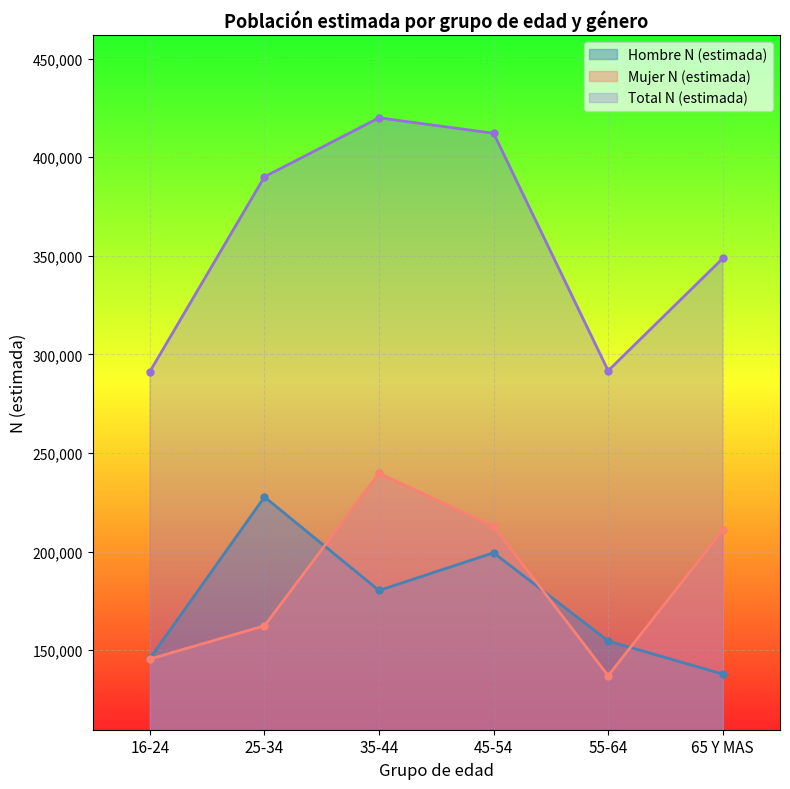

What is the value of the Mujer N (estimada) point at the 3rd from the left?

239705